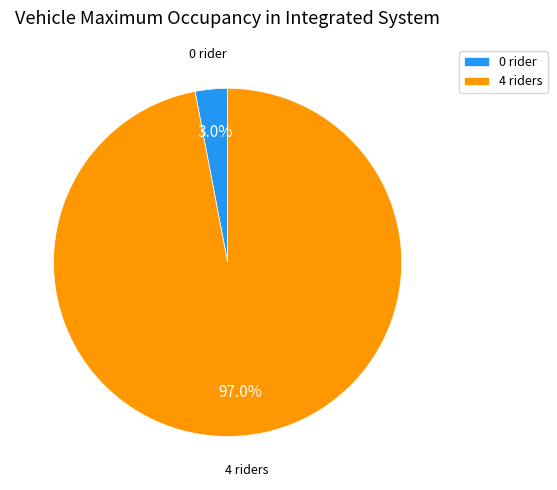

Rank the categories by value from highest to lowest.

4 riders, 0 rider